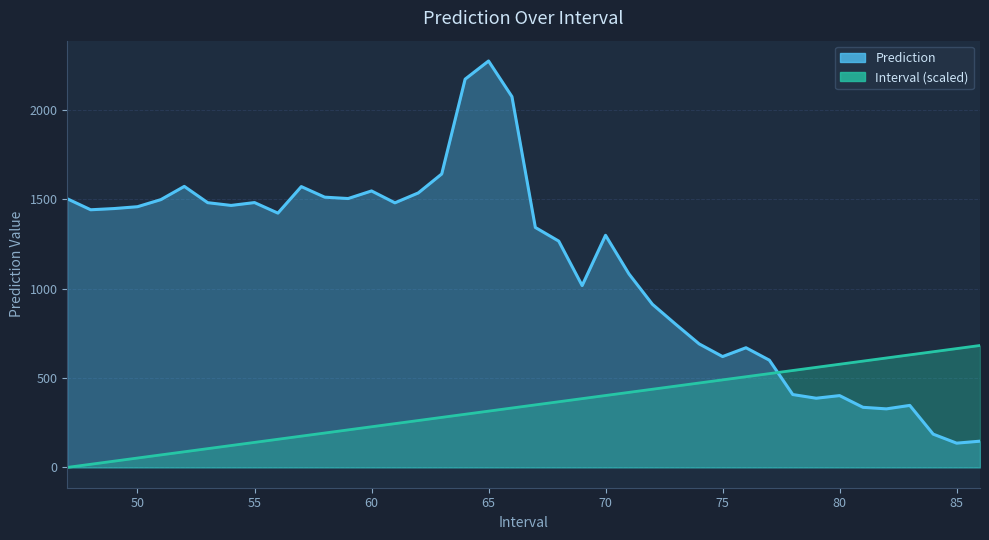

Reading right to left, list all the values displayed in this chart.

Prediction: 86=146.7	85=135.7	84=186.1	83=346.9	82=327.5	81=336.2	80=401.7	79=387.0	78=407.6	77=599.9	76=669.5	75=620.1	74=691.0	73=800.6	72=913.0	71=1082.6	70=1298.6	69=1017.4	68=1266.0	67=1342.5	66=2074.5	65=2273.9	64=2172.3	63=1642.0	62=1535.8	61=1480.3	60=1546.8	59=1504.2	58=1511.9	57=1571.1	56=1422.7	55=1481.7	54=1465.7	53=1481.1	52=1572.3	51=1498.3	50=1458.6	49=1448.2	48=1441.4	47=1502.9
Interval: 86=682.2	85=664.7	84=647.2	83=629.7	82=612.2	81=594.7	80=577.2	79=559.7	78=542.2	77=524.7	76=507.2	75=489.8	74=472.3	73=454.8	72=437.3	71=419.8	70=402.3	69=384.8	68=367.3	67=349.8	66=332.3	65=314.8	64=297.4	63=279.9	62=262.4	61=244.9	60=227.4	59=209.9	58=192.4	57=174.9	56=157.4	55=139.9	54=122.4	53=104.9	52=87.5	51=70.0	50=52.5	49=35.0	48=17.5	47=0.0